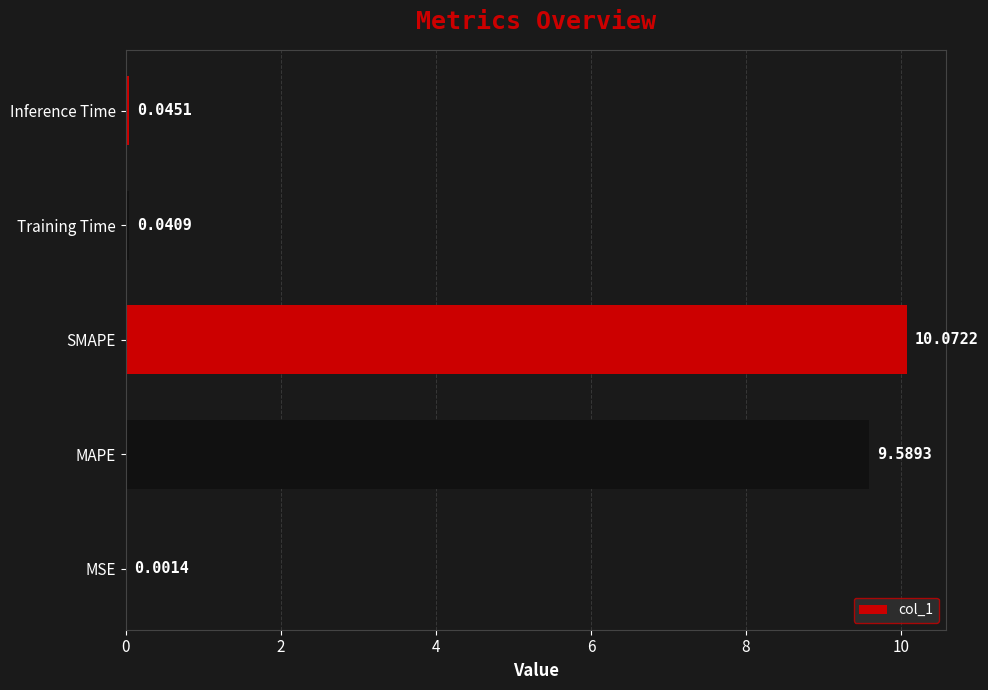

Where is the data nearest to the value 5?

MAPE